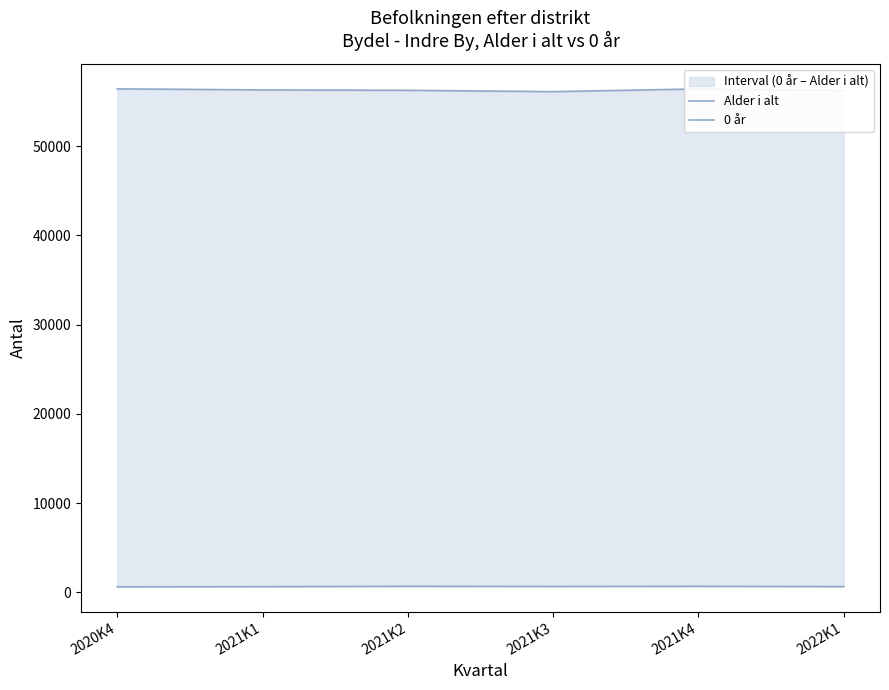

At which label does Alder i alt first exceed 56299?

2020K4